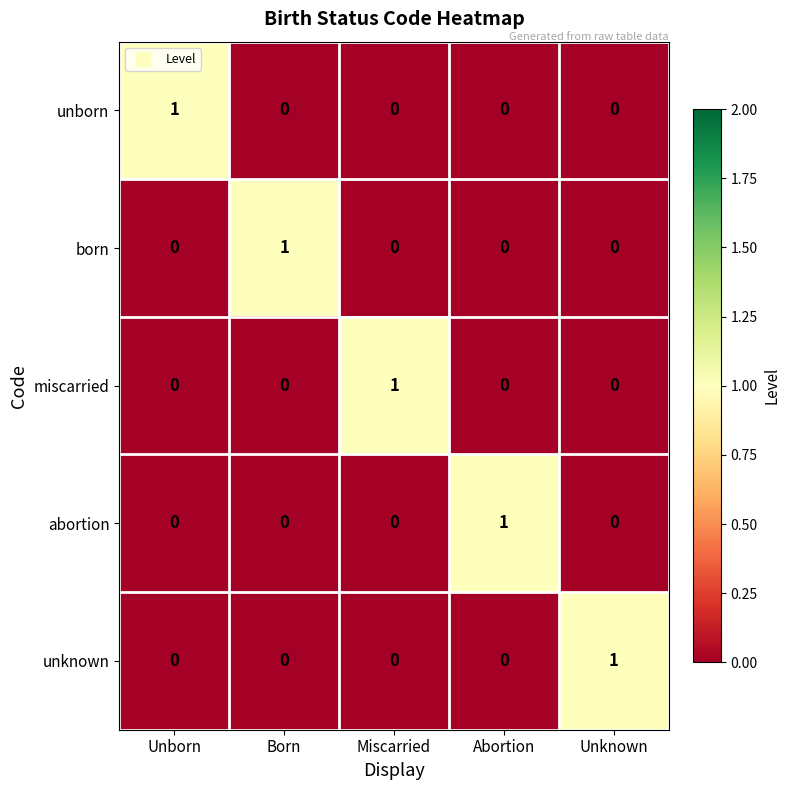

Is it true that unborn equals 0 at Miscarried?

True